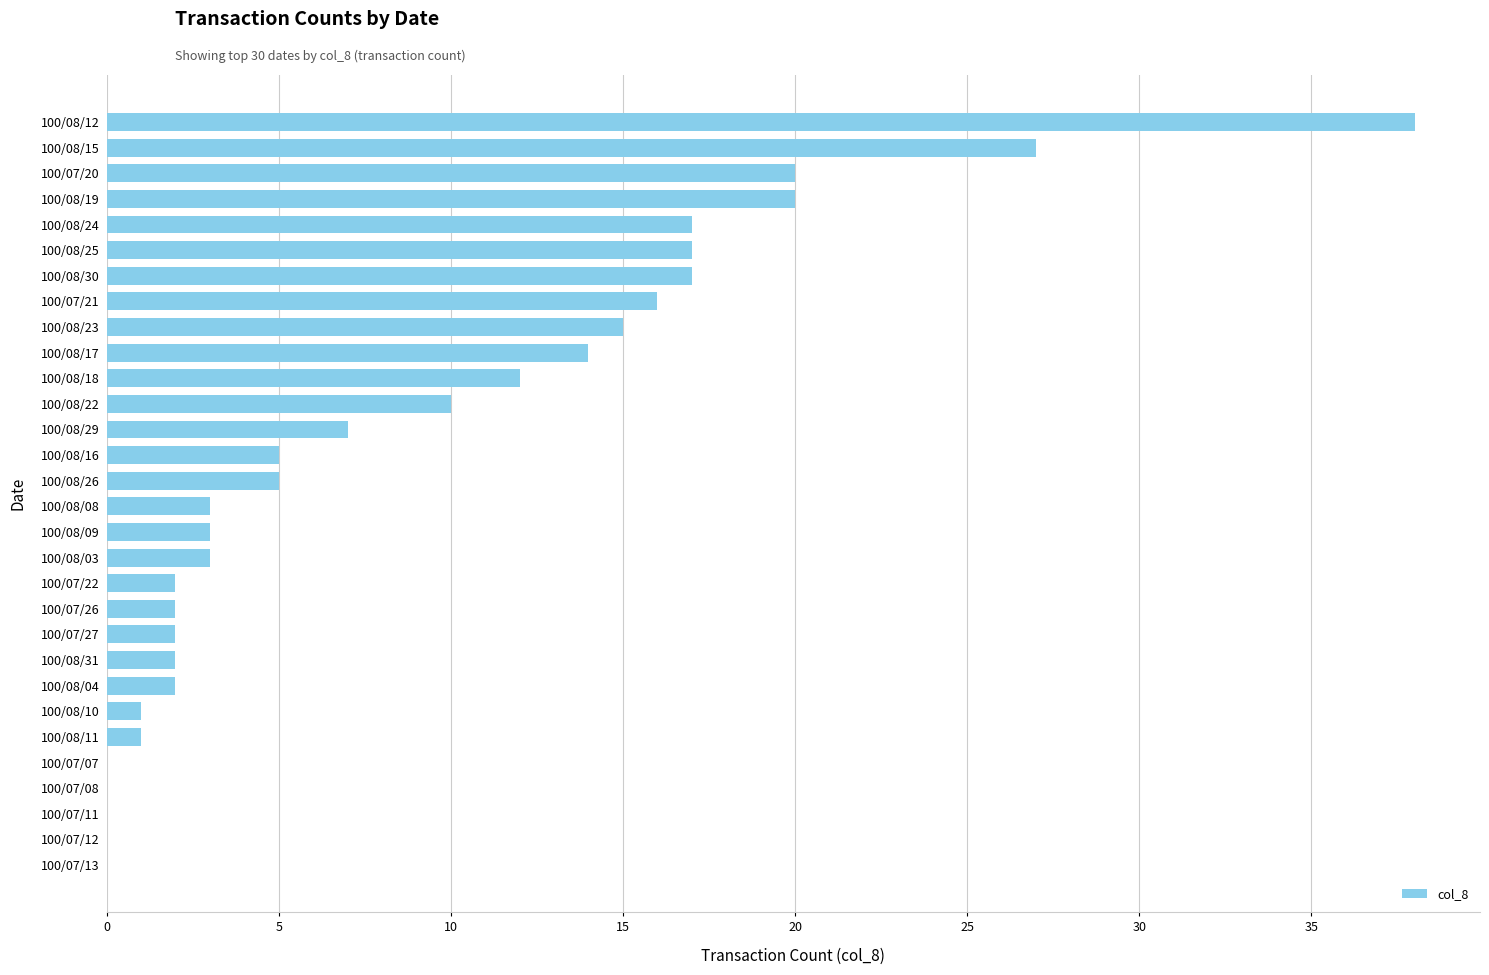

How many distinct data groups are displayed?

1